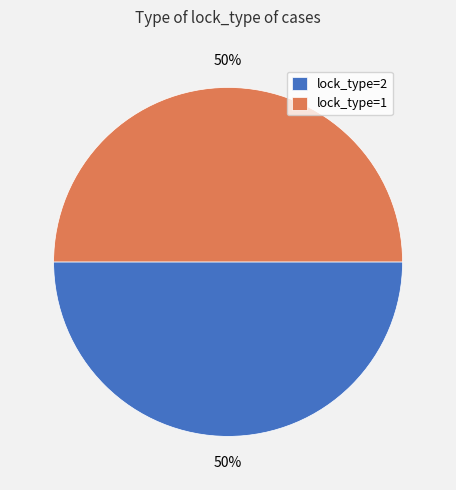

To the nearest percent, what is the average slice percentage?

50%